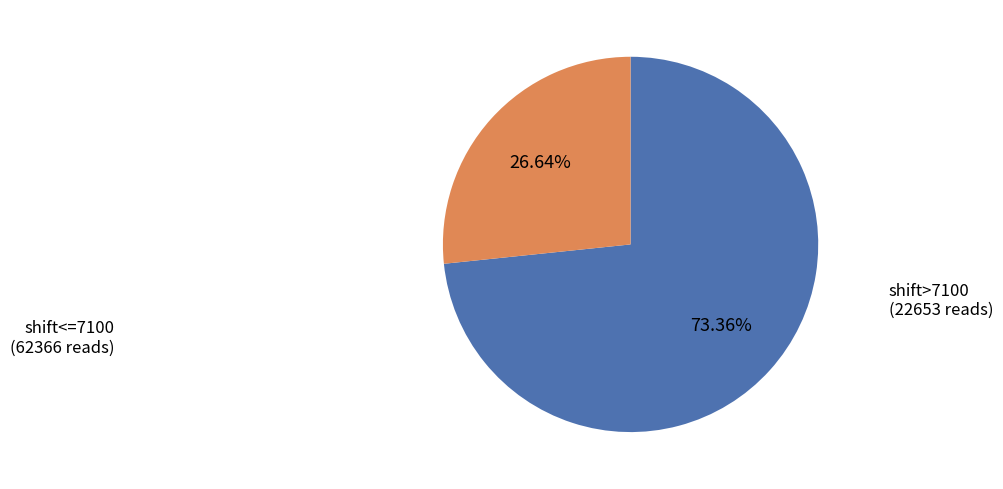

Which has a higher value, shift>7100 or shift<=7100?

shift<=7100